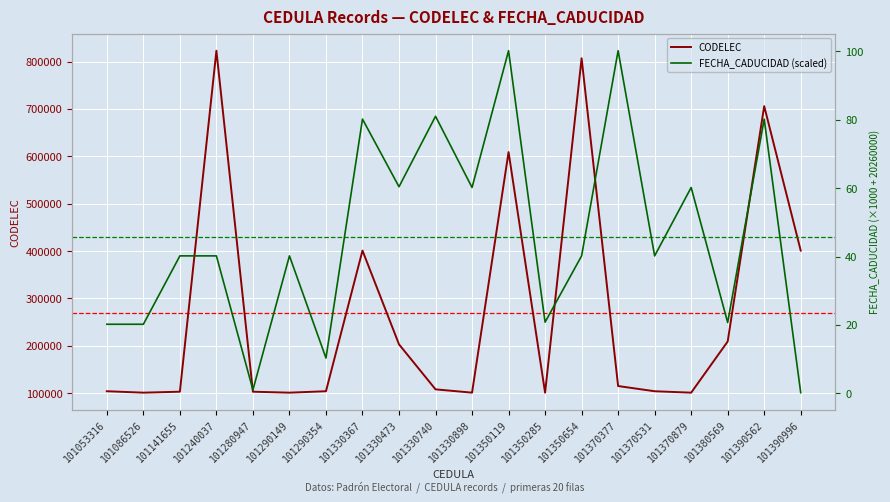

True or false: CODELEC and FECHA_CADUCIDAD (scaled) cross at least once.

False